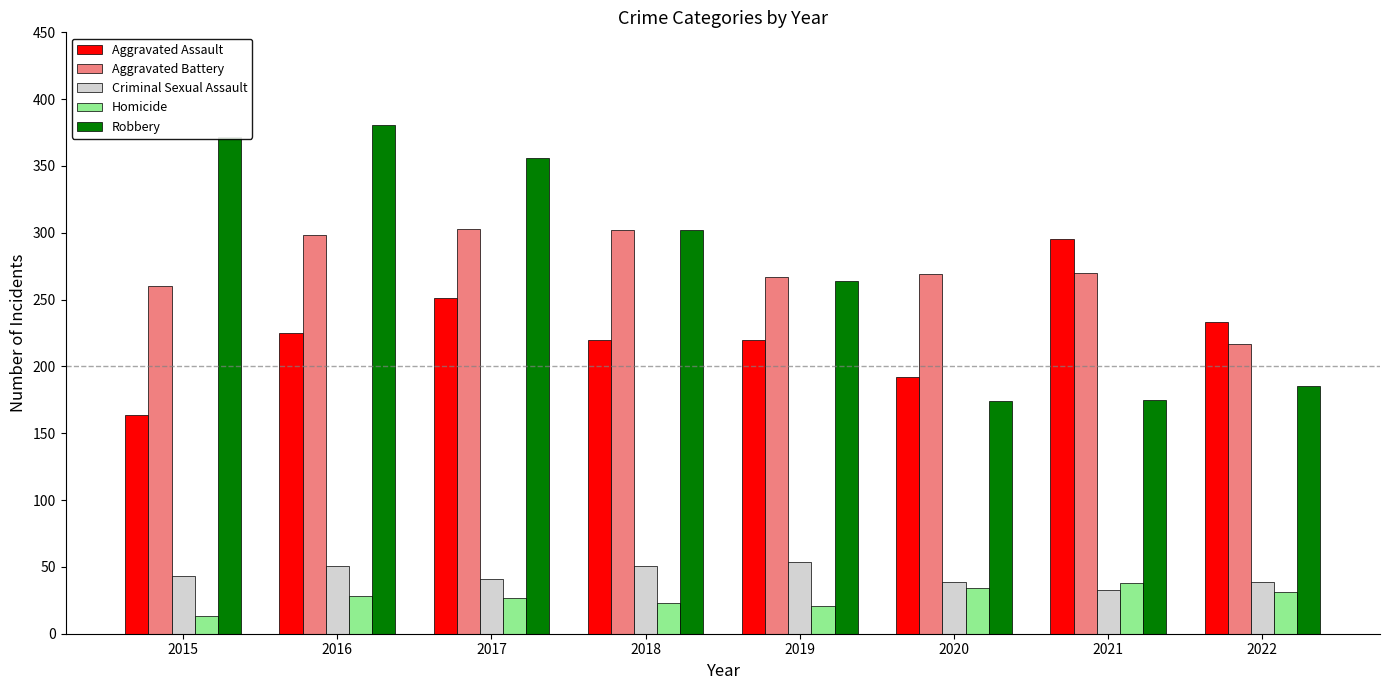

What is the spread (max minus min) of values at 2015?

359